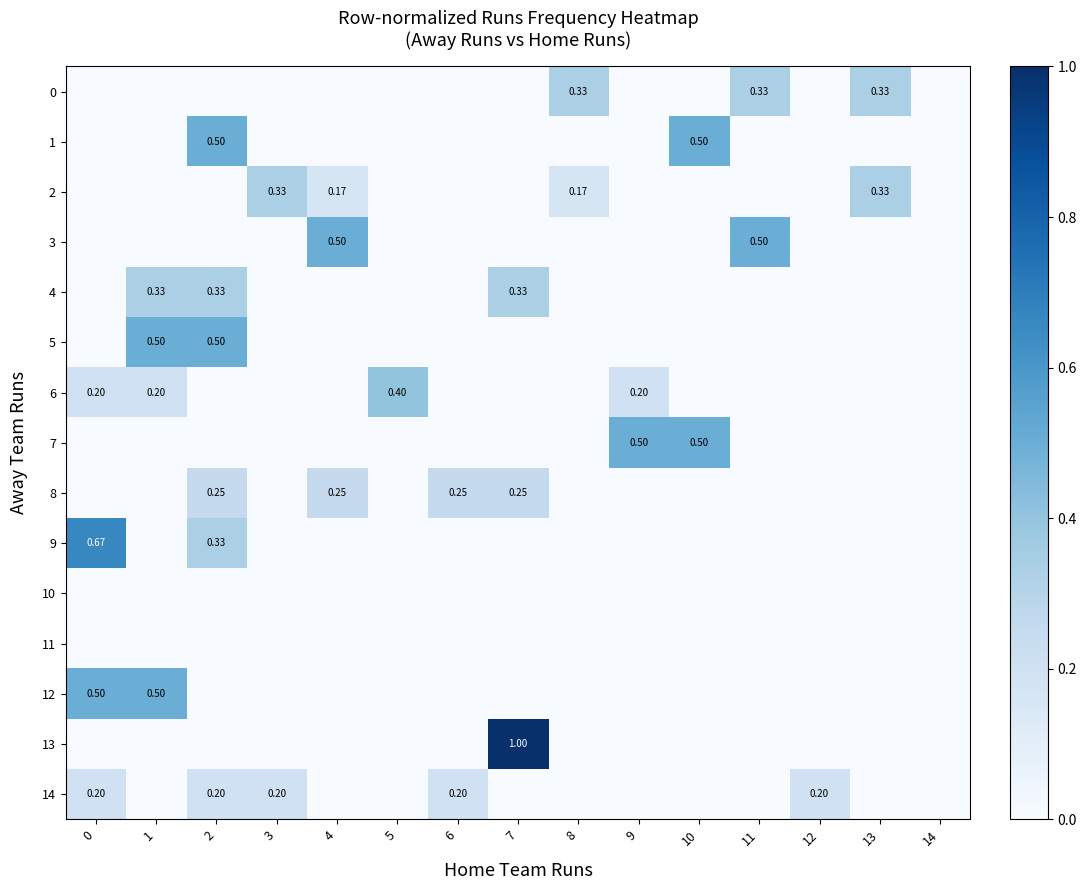

Rank the series by their maximum value, from lowest to highest.

10, 11, 14, 8, 0, 2, 4, 6, 1, 3, 5, 7, 12, 9, 13